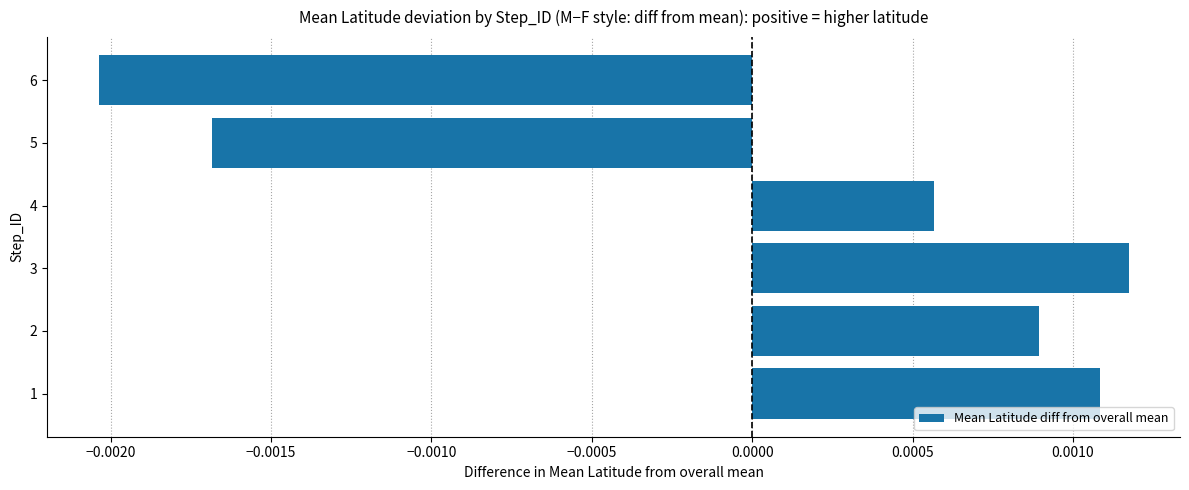

List the labels in order of value, smallest first.

6, 5, 4, 2, 1, 3